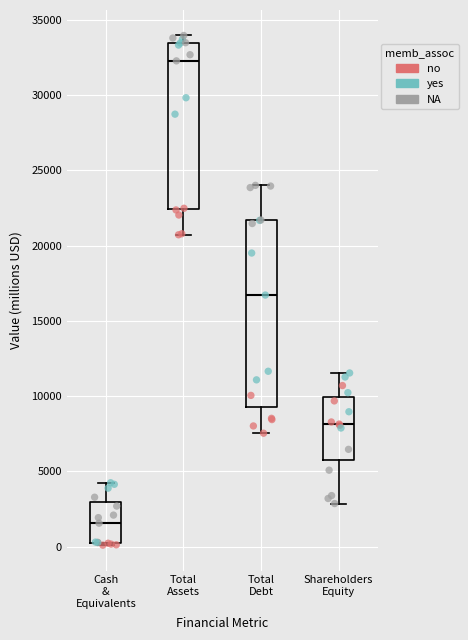

Which box is the tallest, from its lower edge to its upper edge?

Total Debt